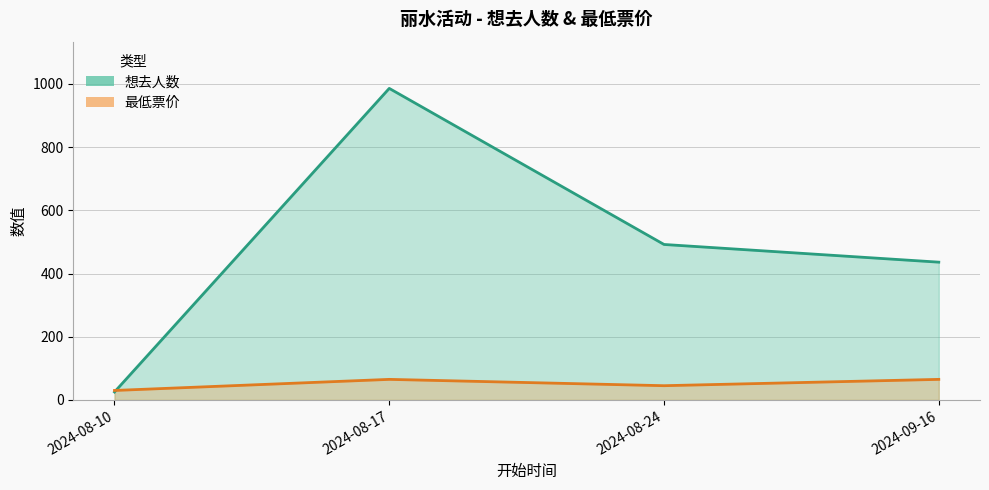

True or false: 最低票价 has a value of 32.6 at 2024-08-17.

False